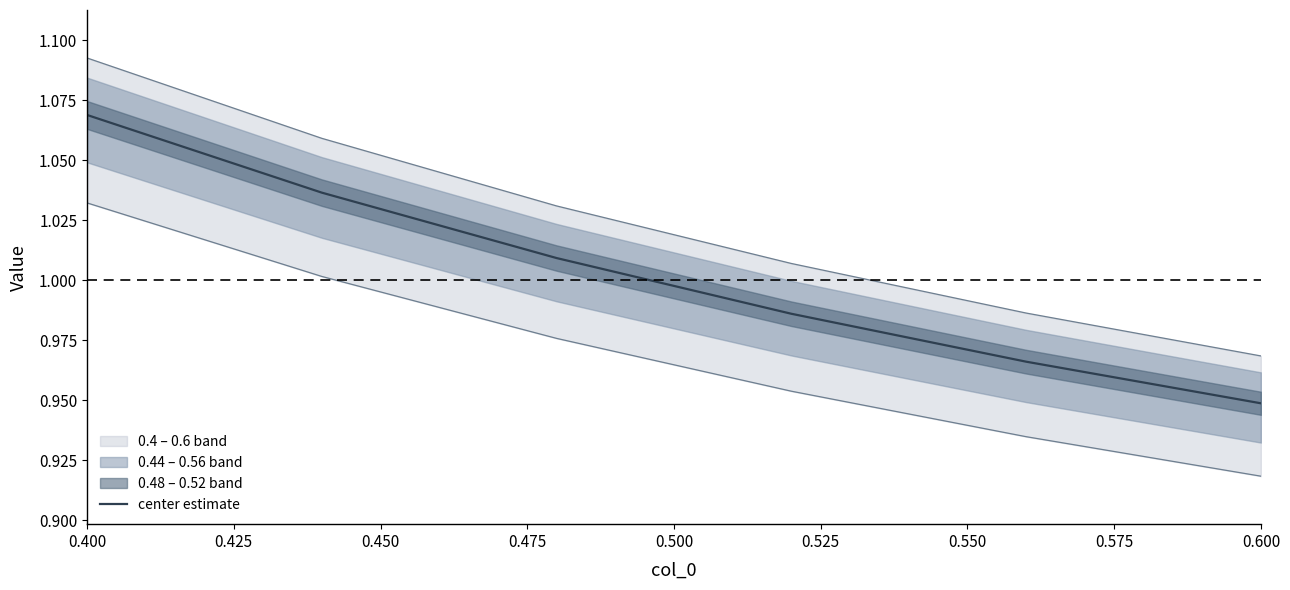

Where does the data first go above 1?

0.400